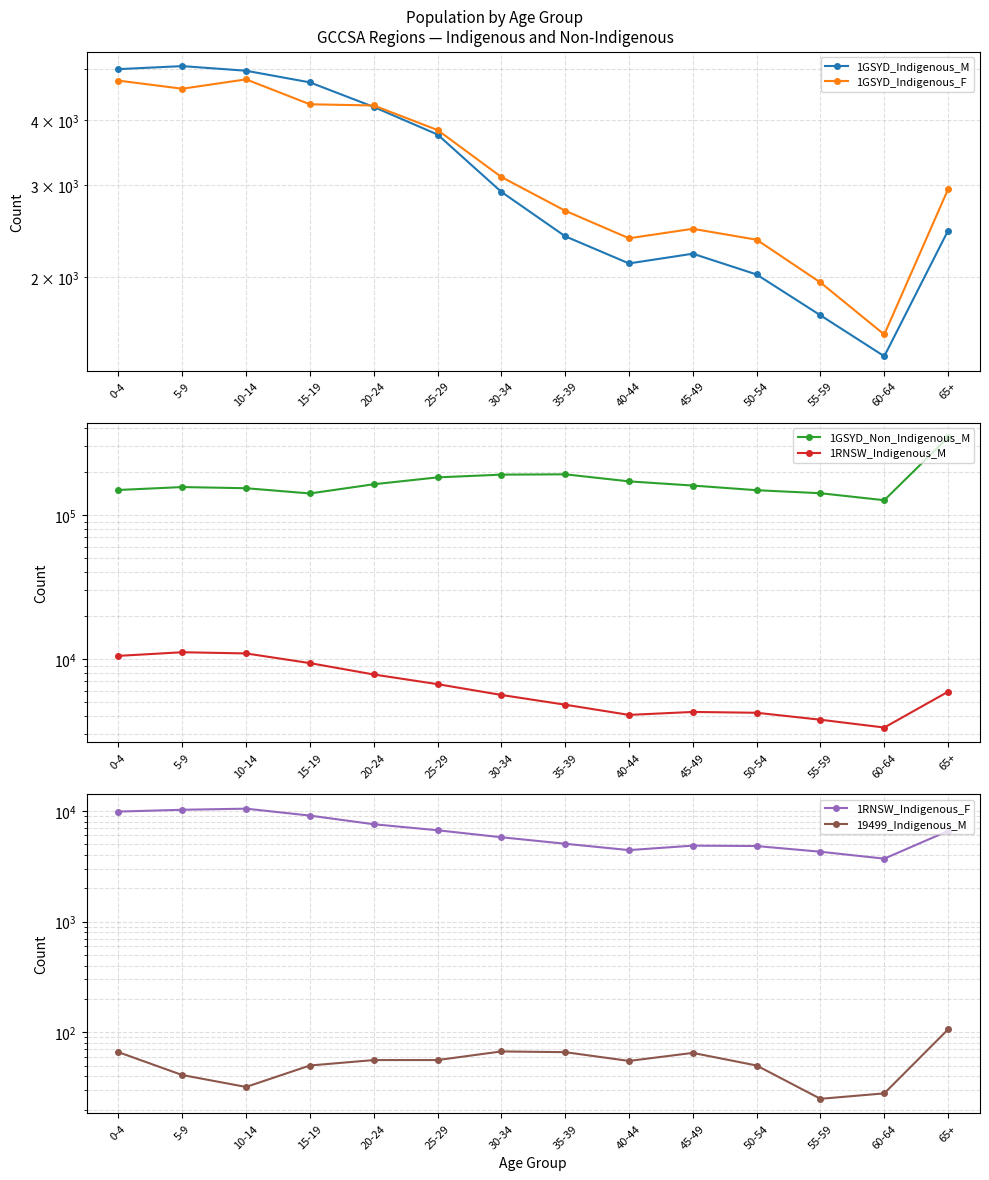

What are all the series names shown in the legend?

1GSYD_Indigenous_M, 1GSYD_Indigenous_F, 1GSYD_Non_Indigenous_M, 1RNSW_Indigenous_M, 1RNSW_Indigenous_F, 19499_Indigenous_M